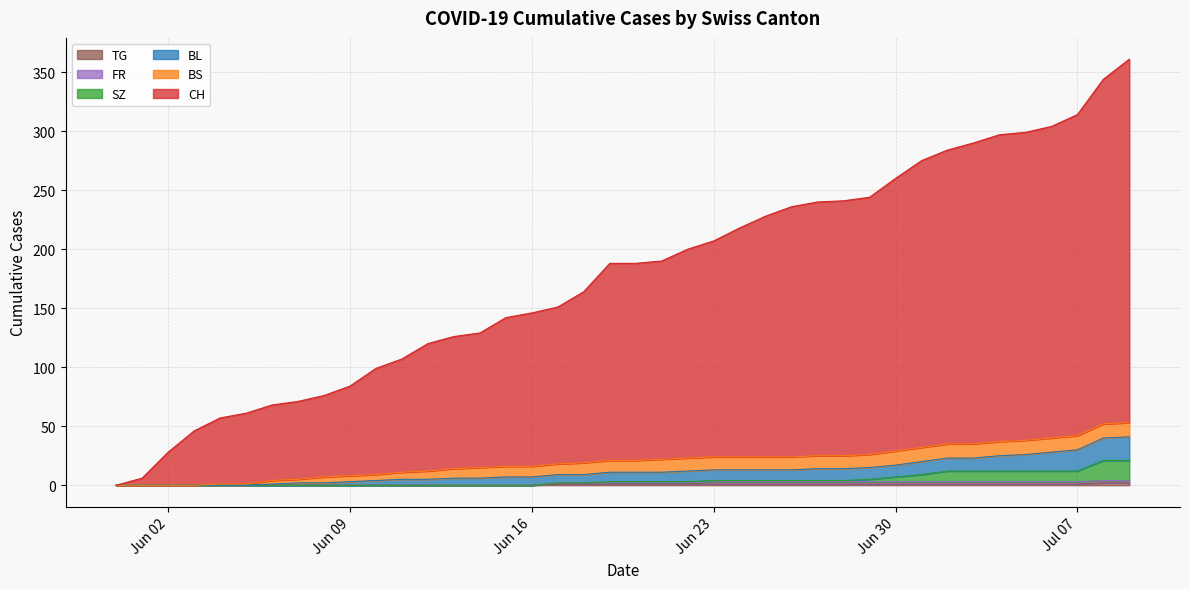

How many lines are shown in the chart?

6